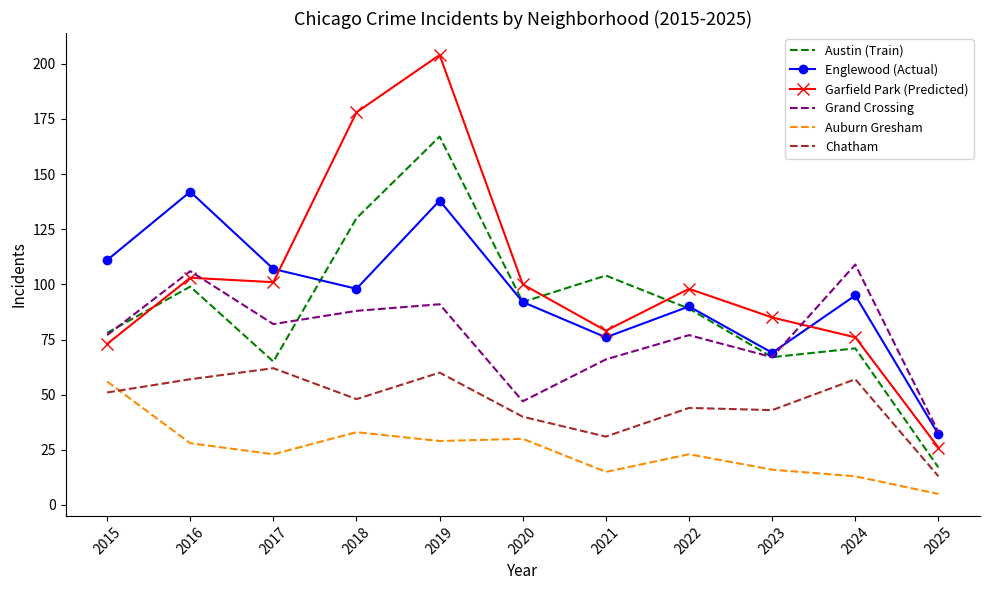

What is the difference between the highest and lowest values at 2016?

114